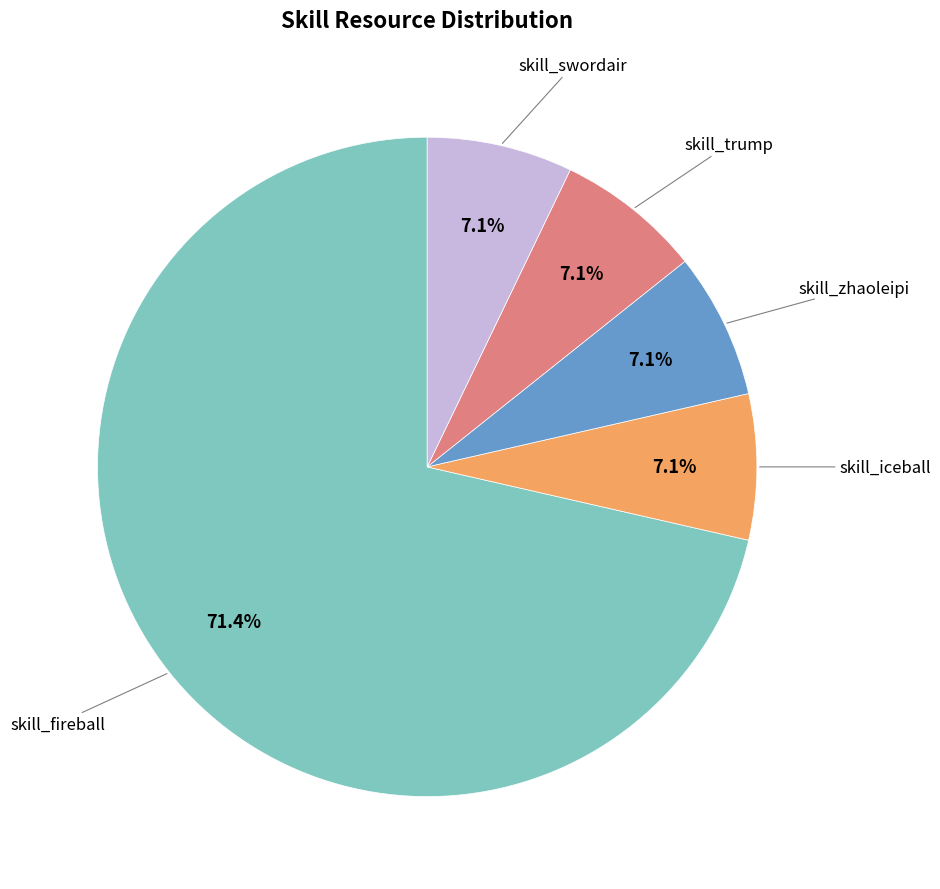

How many slices are in this pie chart?

5